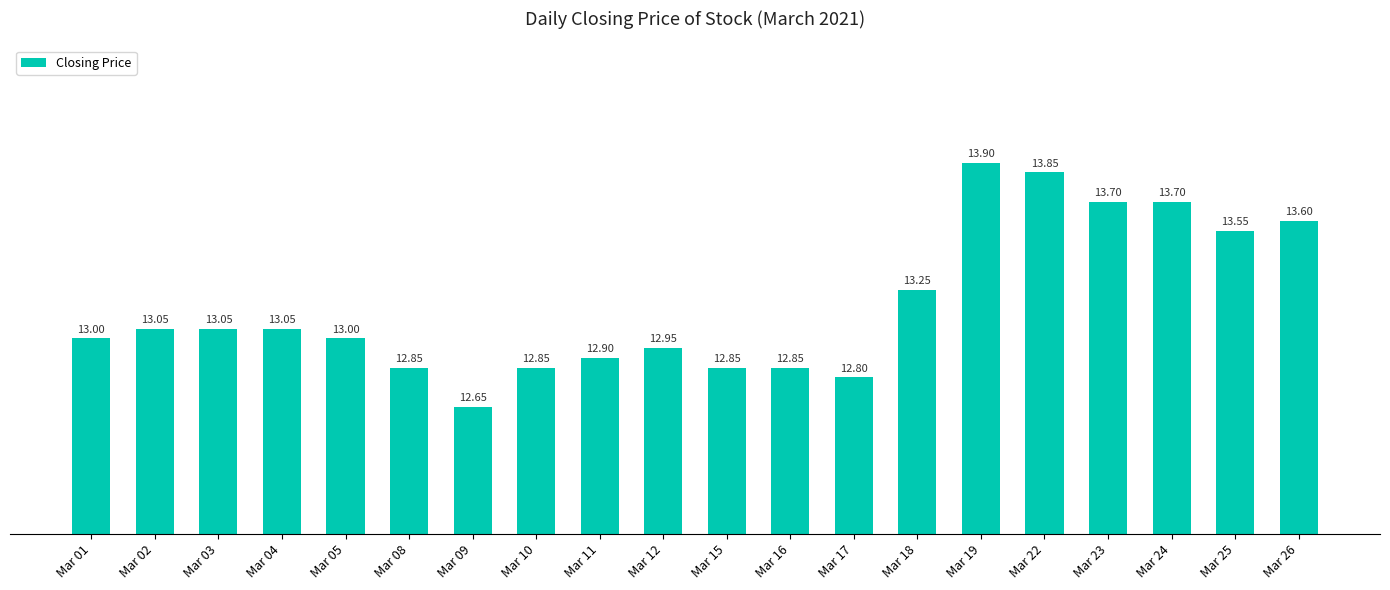

Between Mar 22 and Mar 09, which is larger?

Mar 22